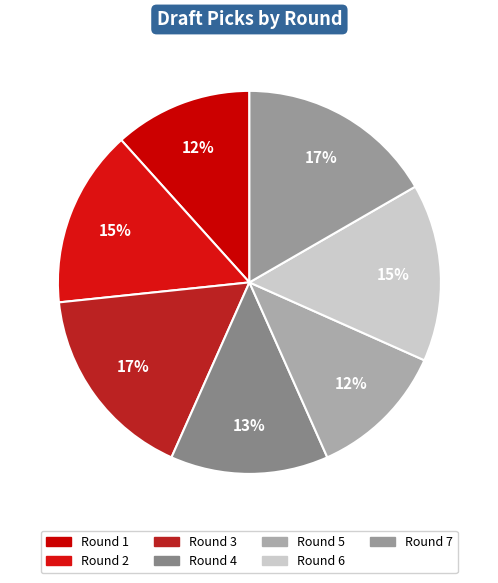

The Round 7 slice represents 17% of the pie. True or false?

True